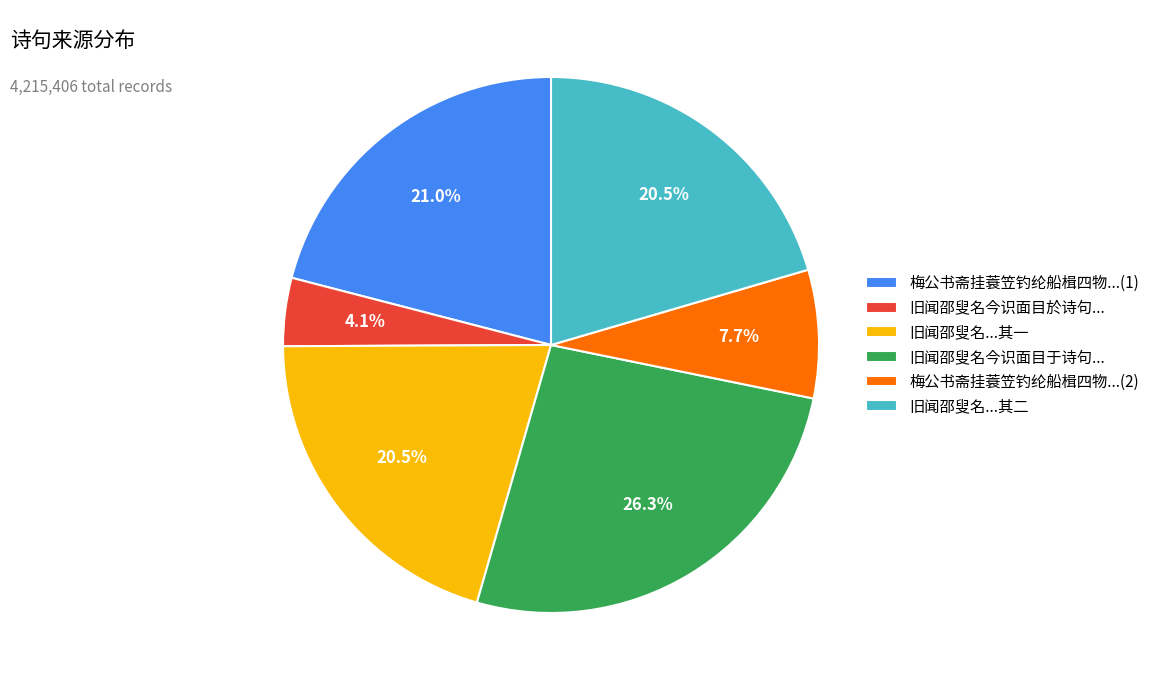

Do 旧闻邵叟名今识面目于诗句... and 旧闻邵叟名...其一 together represent more than half of the pie?

No